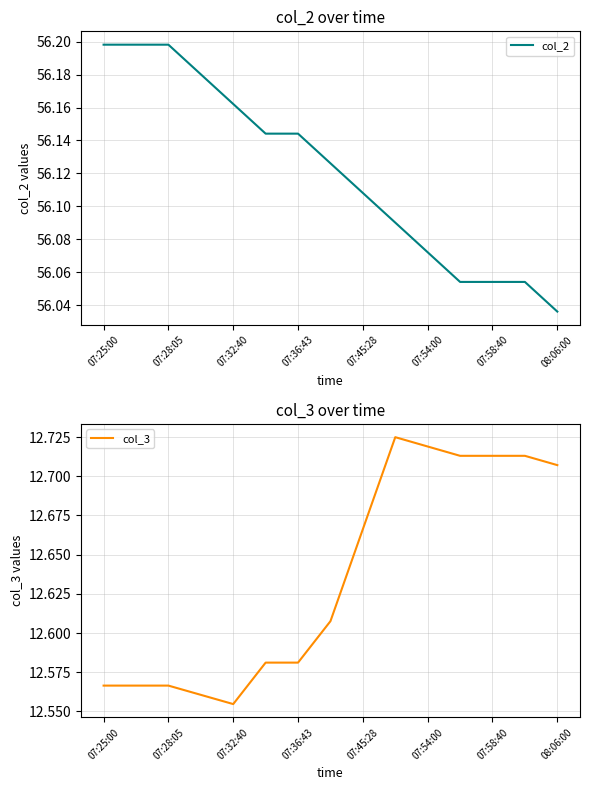

What is the minimum value for col_3?

12.6